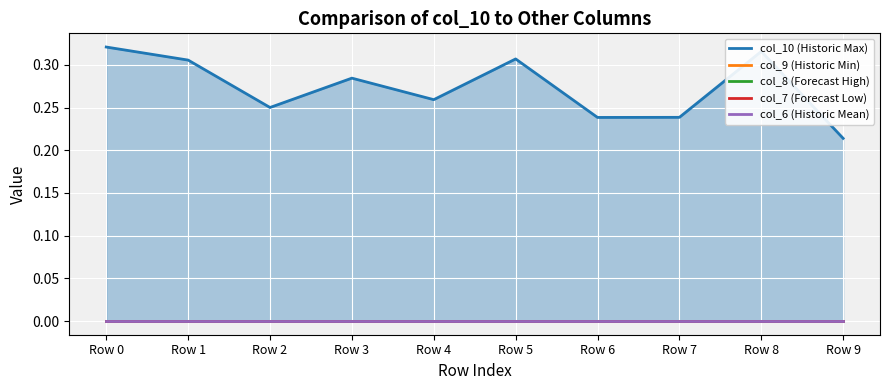

Reading left to right, list all the values displayed in this chart.

col_10 (Historic Max): 0.3	0.3	0.3	0.3	0.3	0.3	0.2	0.2	0.3	0.2
col_9 (Historic Min): 0.0	0.0	0.0	0.0	0.0	0.0	0.0	0.0	0.0	0.0
col_8 (Forecast High): 0.0	0.0	0.0	0.0	0.0	0.0	0.0	0.0	0.0	0.0
col_7 (Forecast Low): 0.0	0.0	0.0	0.0	0.0	0.0	0.0	0.0	0.0	0.0
col_6 (Historic Mean): 0.0	0.0	0.0	0.0	0.0	0.0	0.0	0.0	0.0	0.0